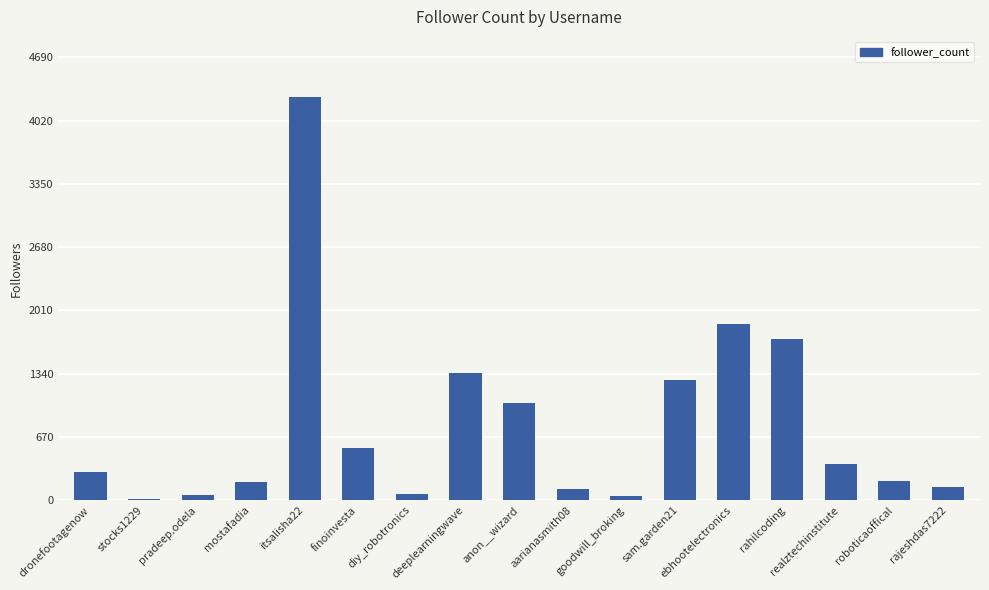

What is the sum of the values at rahilcoding and anon__wizard?

2735